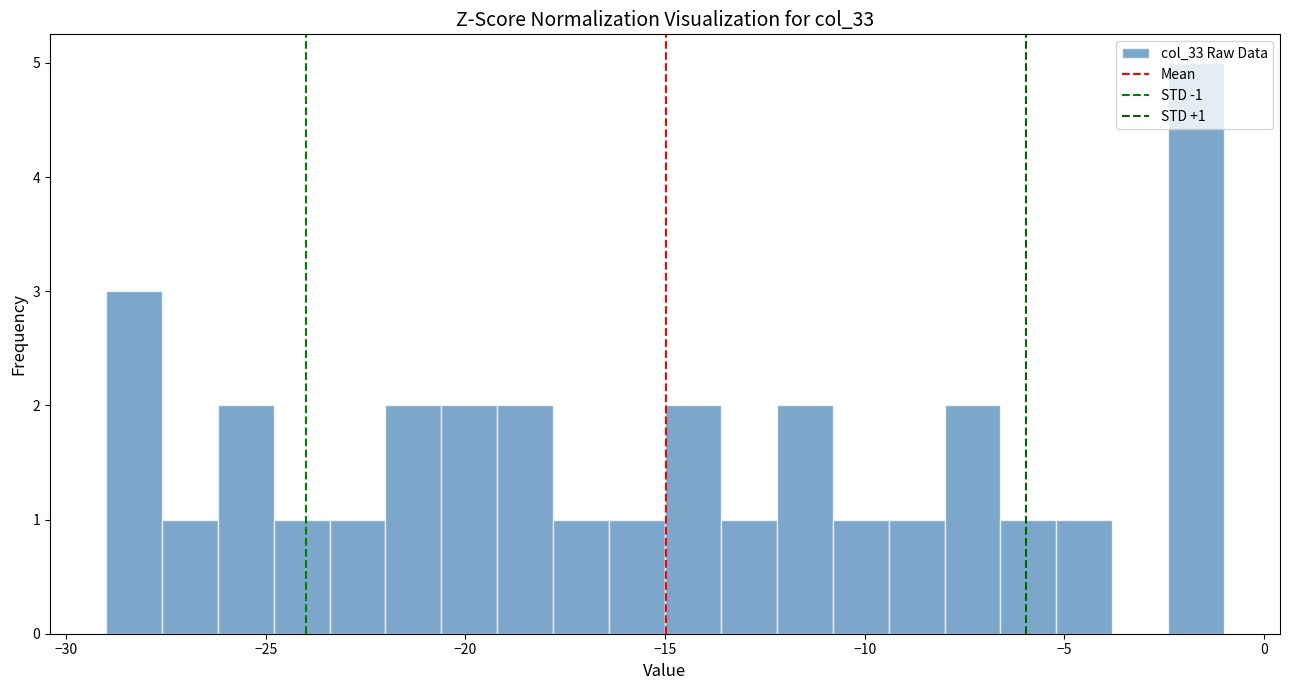

Read against the x-axis, roughly where is the centre of the tallest bar?

-1.5